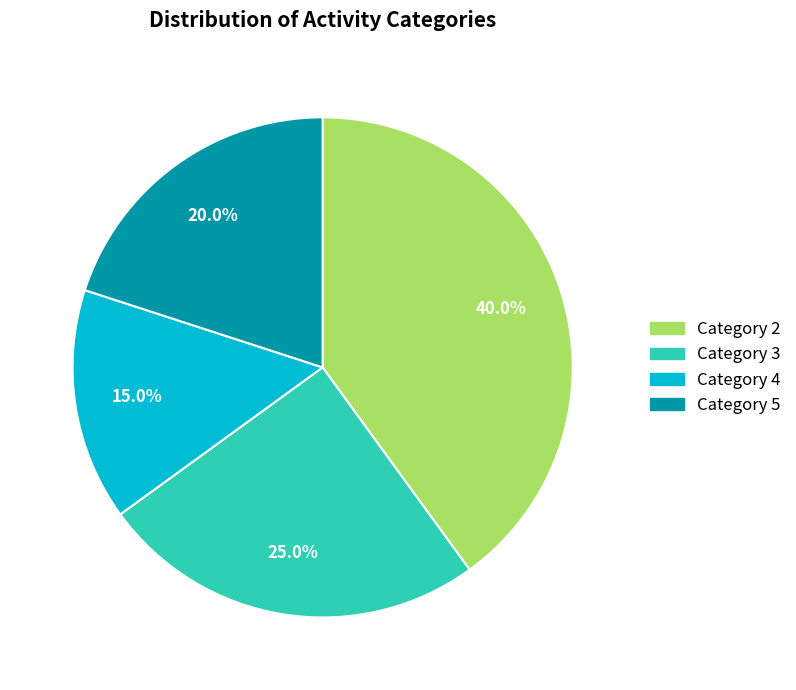

Which slice is the largest?

Category 2